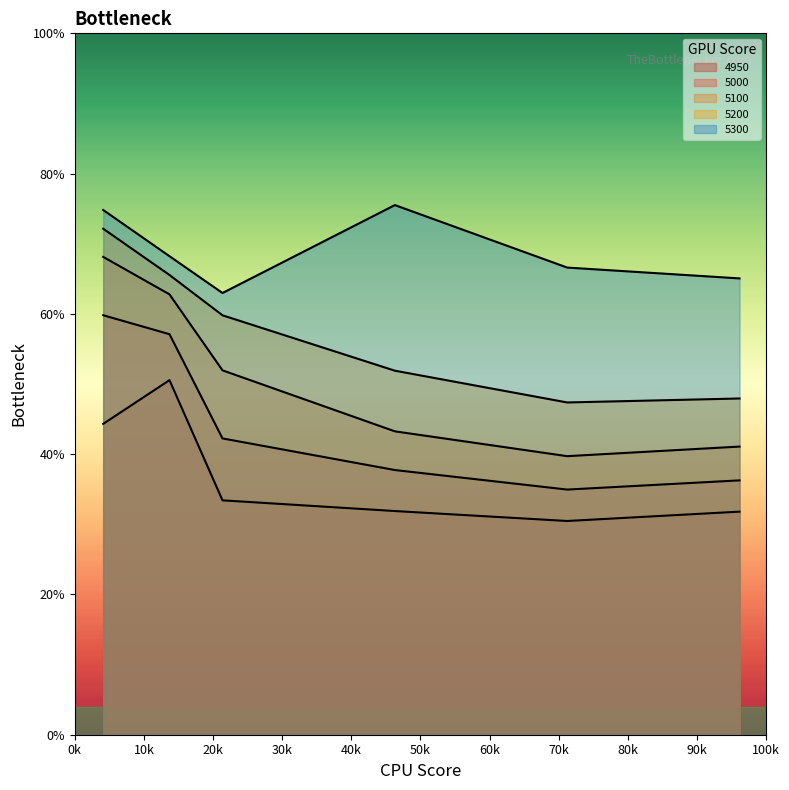

How many interior local peaks does the 5300 series have?

1